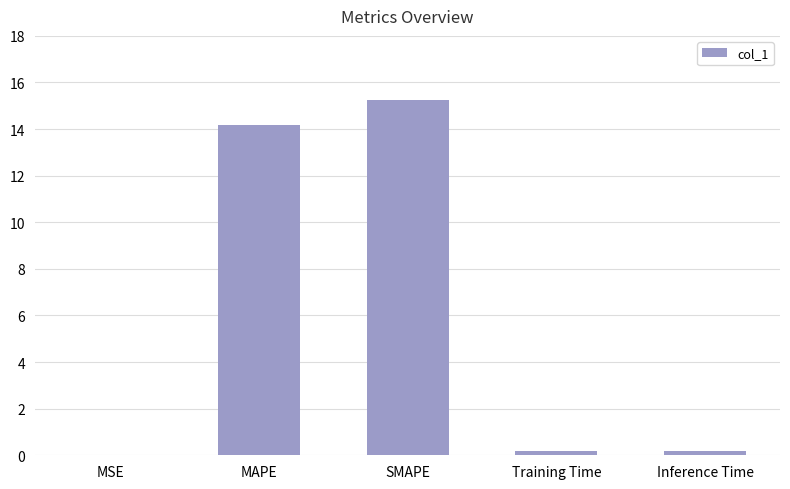

Between MAPE and MSE, which is larger?

MAPE